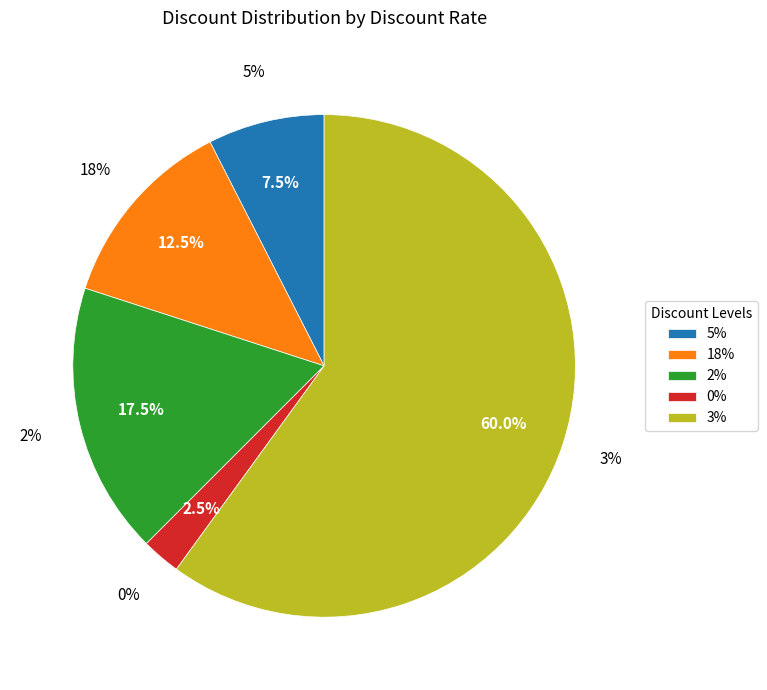

Does 2 represent more than half of the total?

No